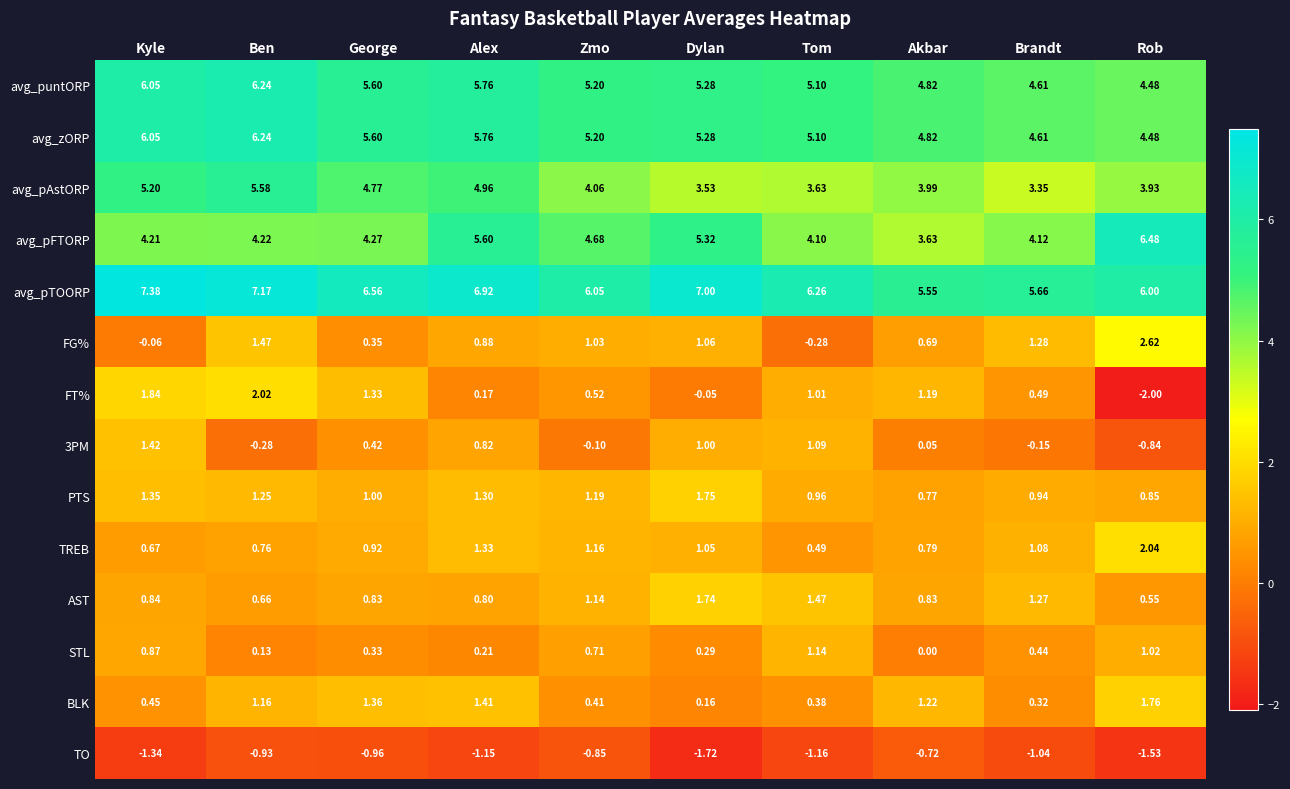

At which label does avg_pTOORP first exceed 6?

Kyle